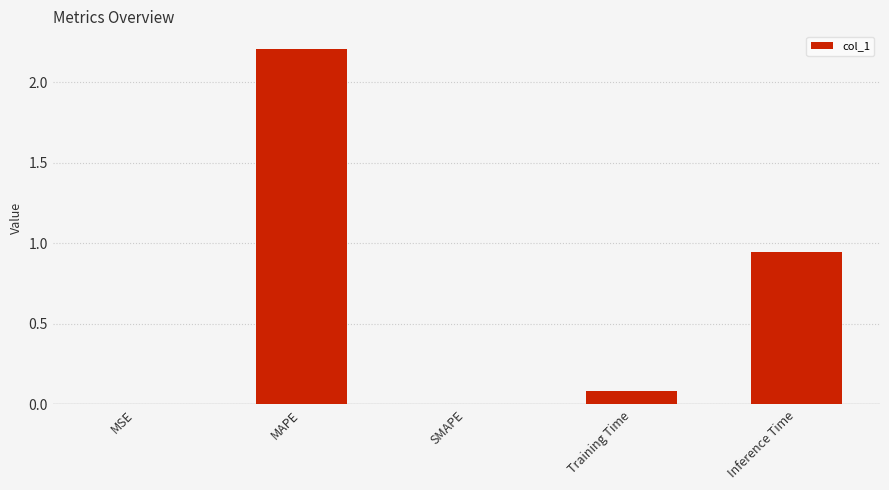

At which label is the value closest to 1?

Inference Time